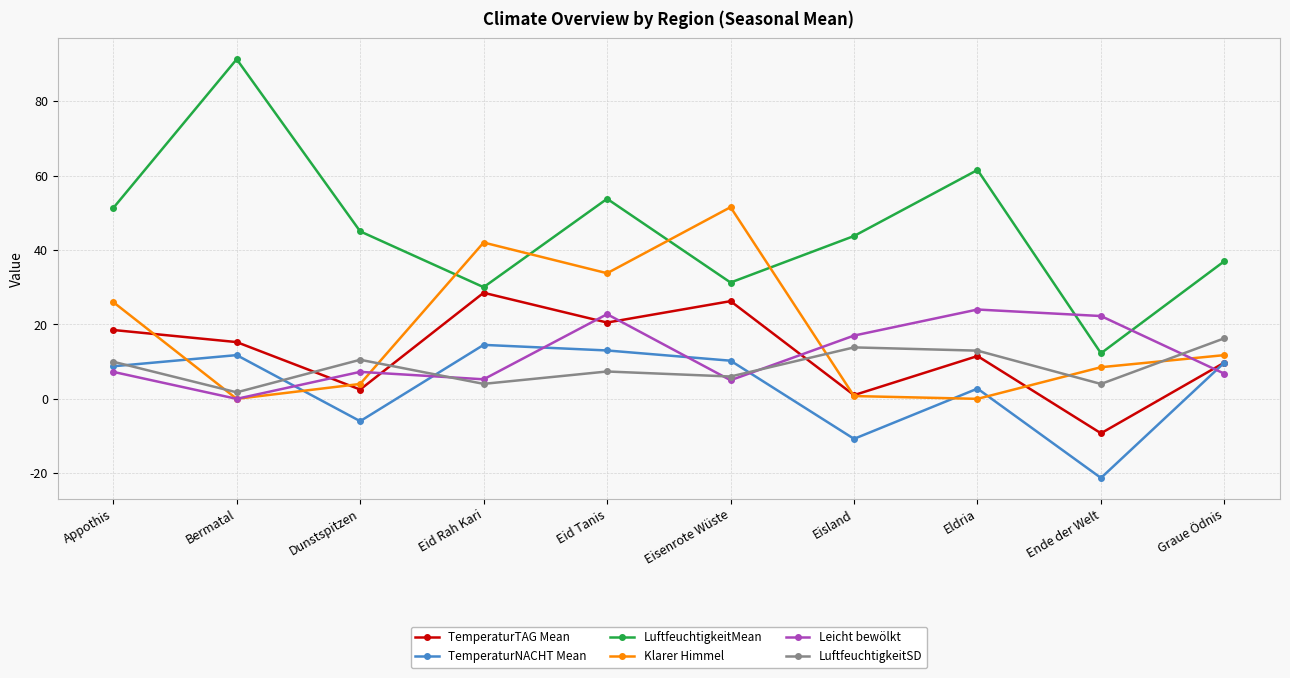

What are all the series names shown in the legend?

TemperaturTAG Mean, TemperaturNACHT Mean, LuftfeuchtigkeitMean, Klarer Himmel, Leicht bewölkt, LuftfeuchtigkeitSD